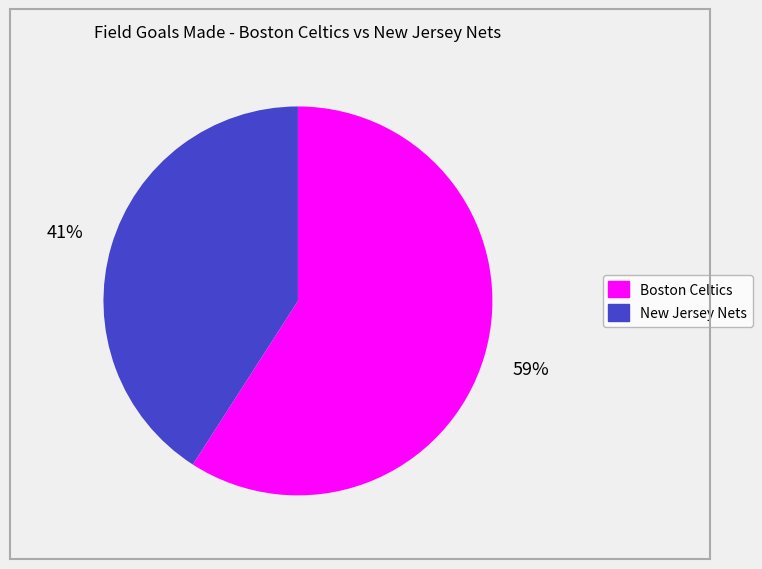

To the nearest percent, what is the average slice percentage?

50%